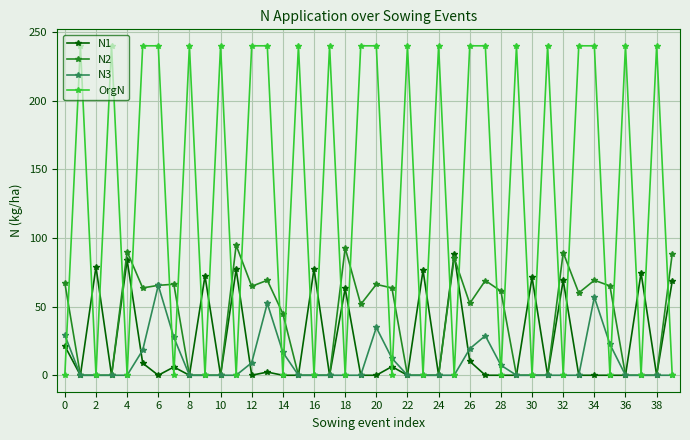

What is the maximum value for N1?

88.2